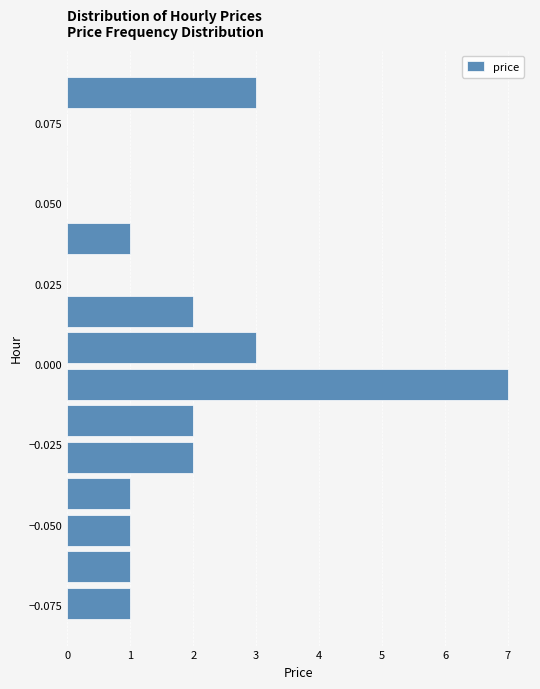

Around what value on the y-axis is the longest bar? Give the approximate position of its centre, as read against the axis.

-0.005